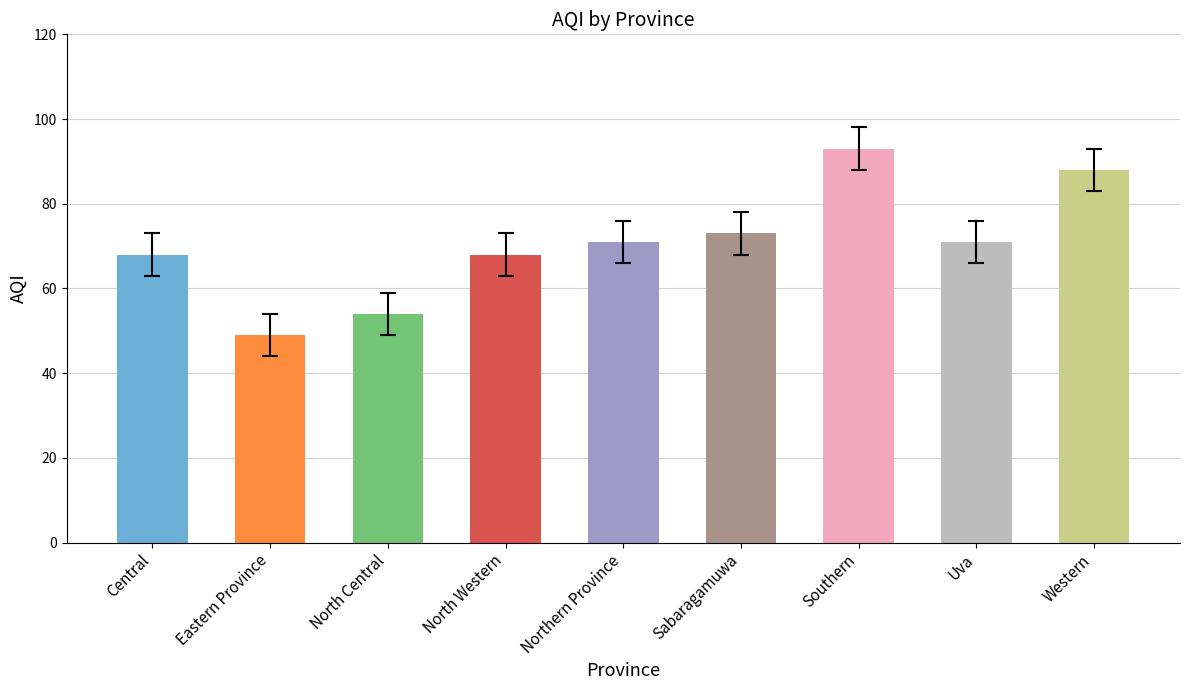

How many bars are there in total?

9